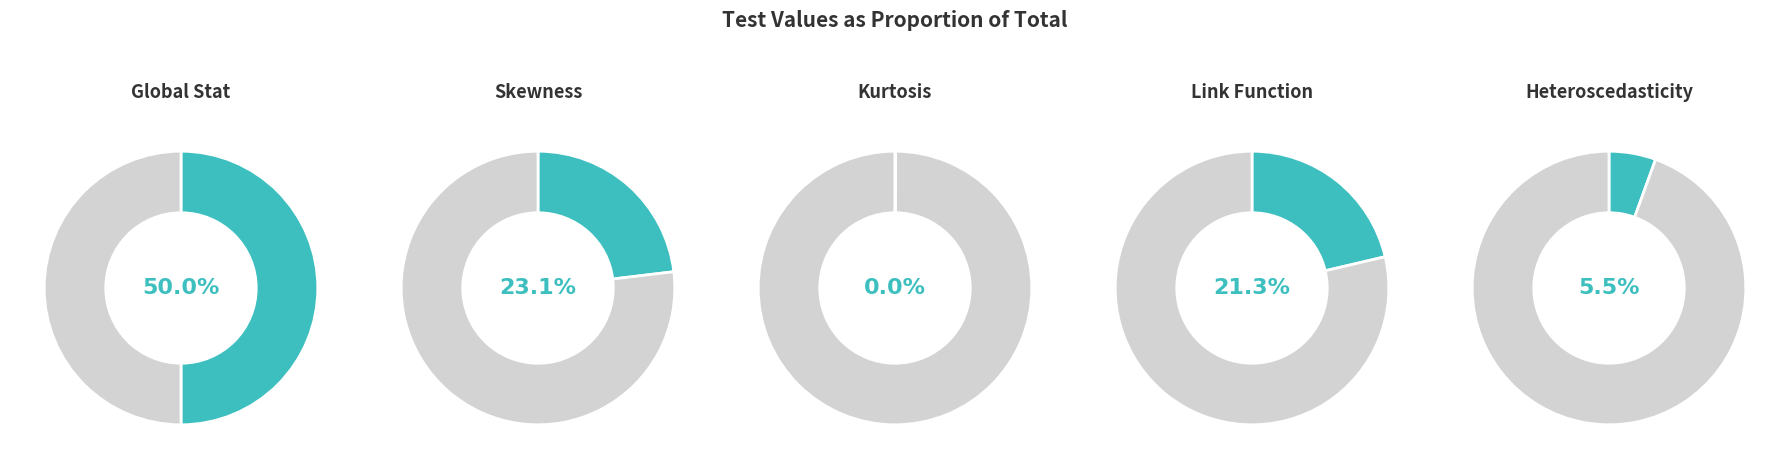

Is it true that Skewness is 23% of the pie?

True